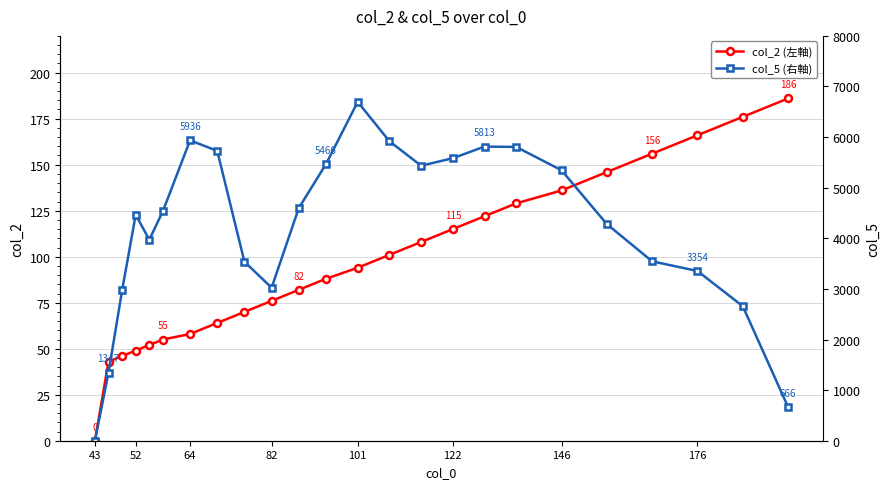

What is the sum of all col_5 (右軸) values?

100677.9